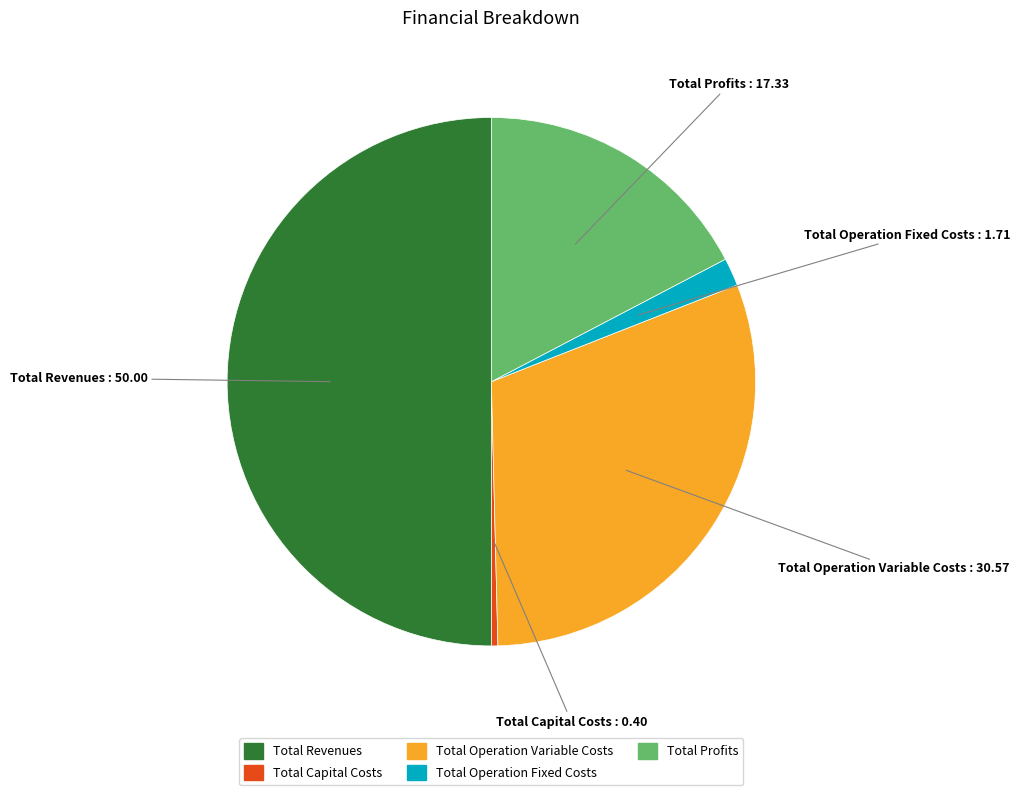

Is Total Profits the majority of the pie?

No